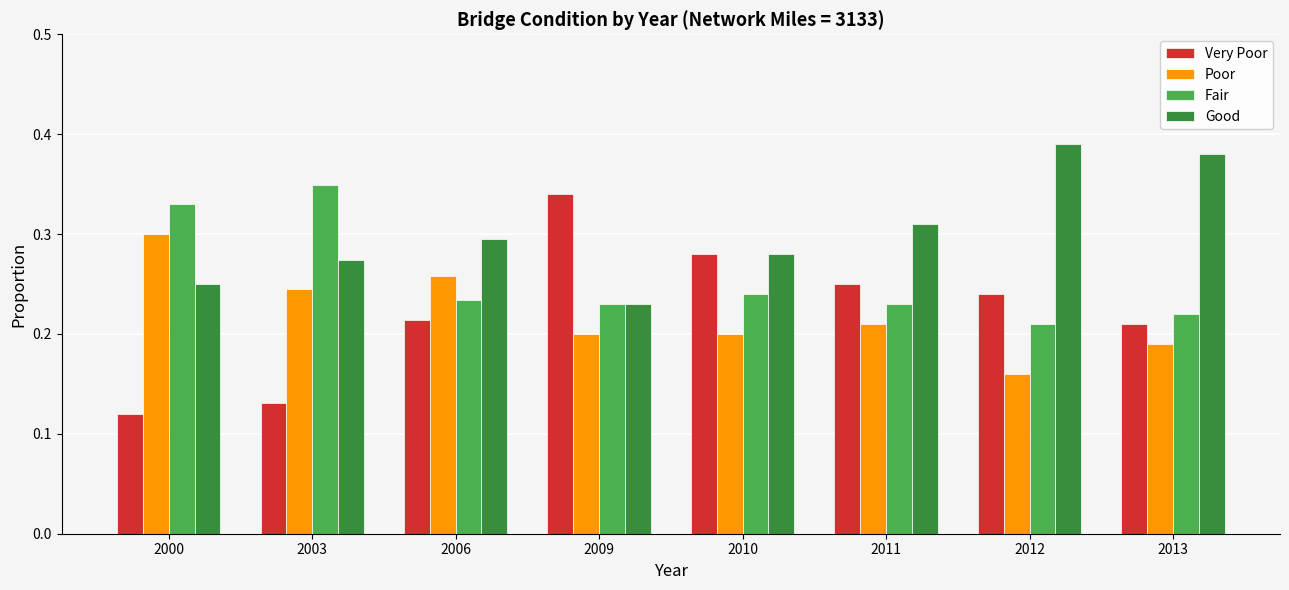

At how many categories does at least one series exceed 0?

8